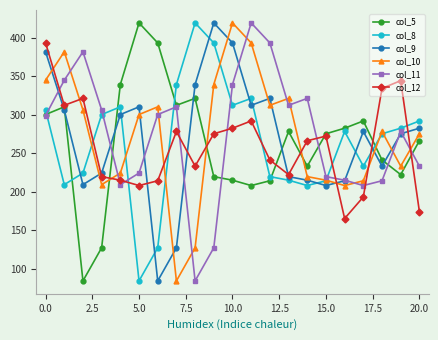

True or false: col_10 has more than 2 points higher than both neighbors.

True